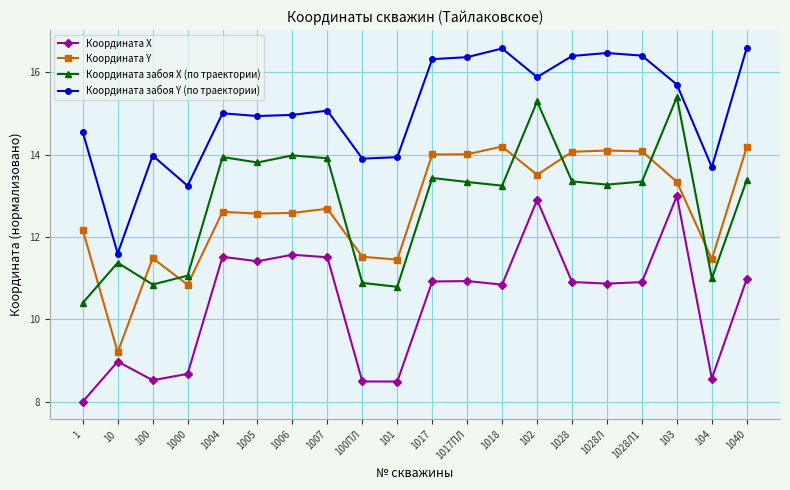

Which series has the largest total across all categories?

Координата забоя Y (по траектории)